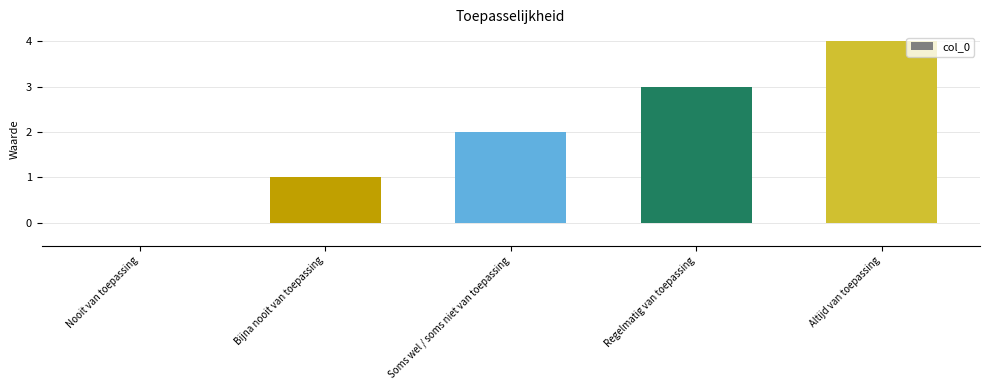

Count the number of categories in the chart.

5